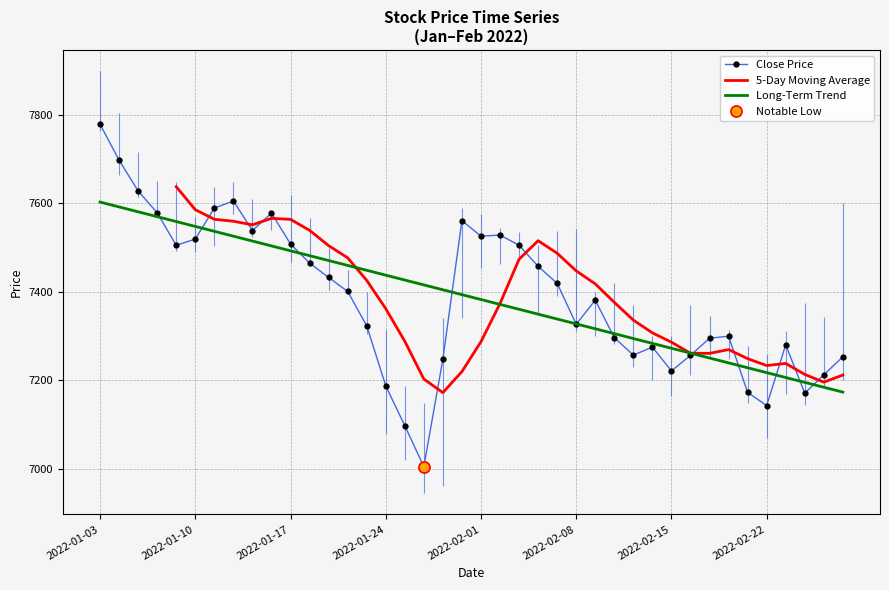

What is the highest value of the Close Price series?

7778.9